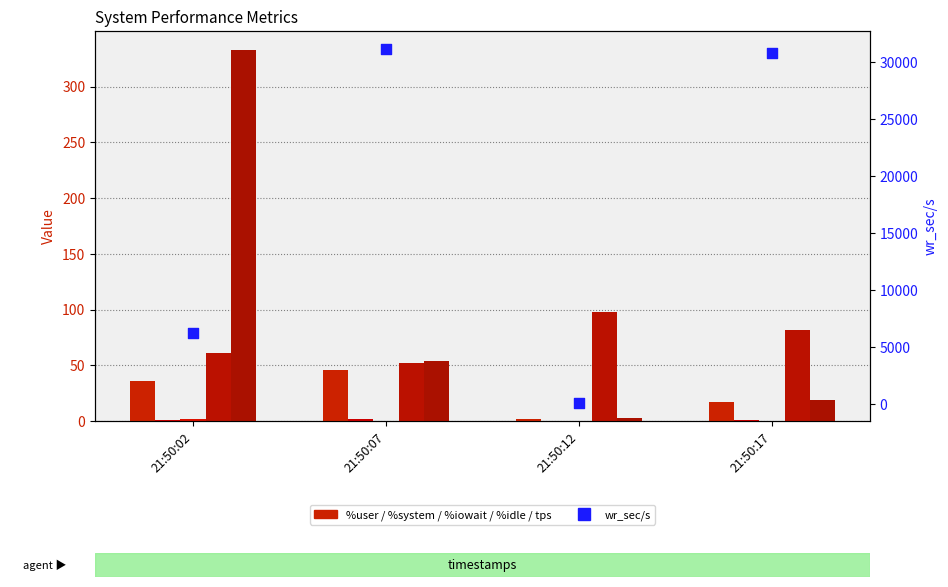

At how many categories does at least one series exceed 29652?

2